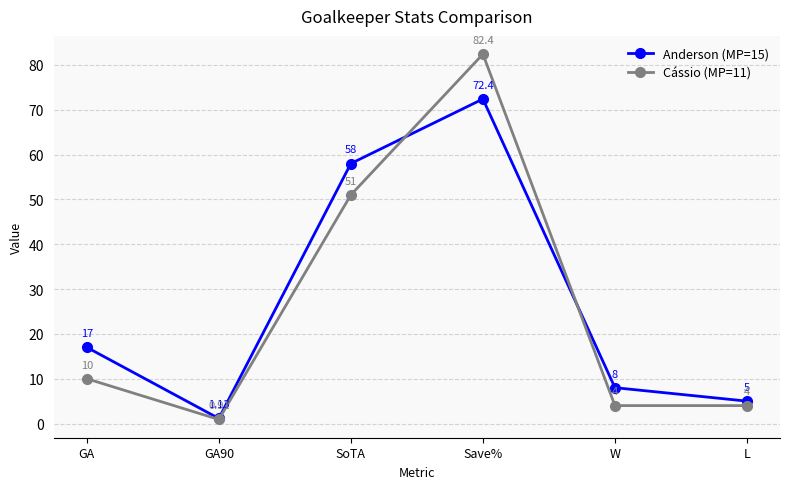

What is the difference between the highest and lowest values at L?

1.0